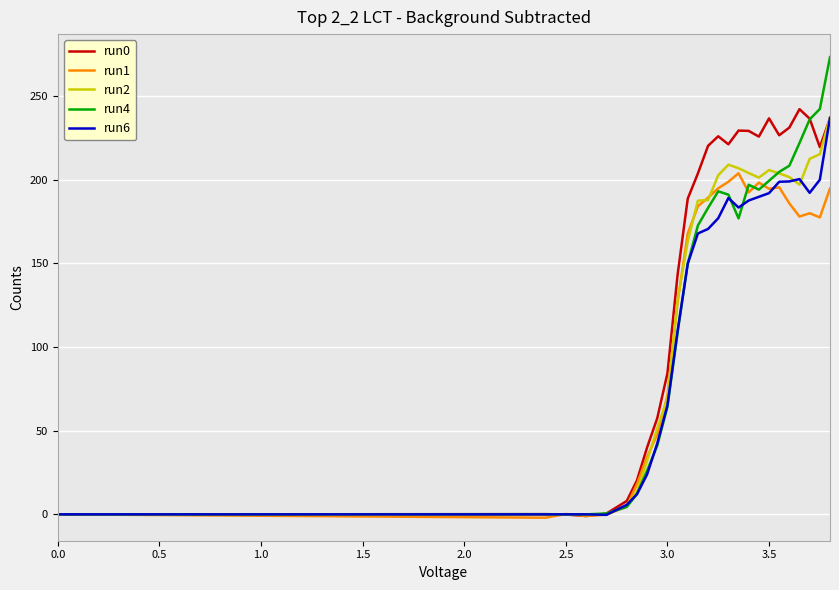

Which series has the largest total across all categories?

run0